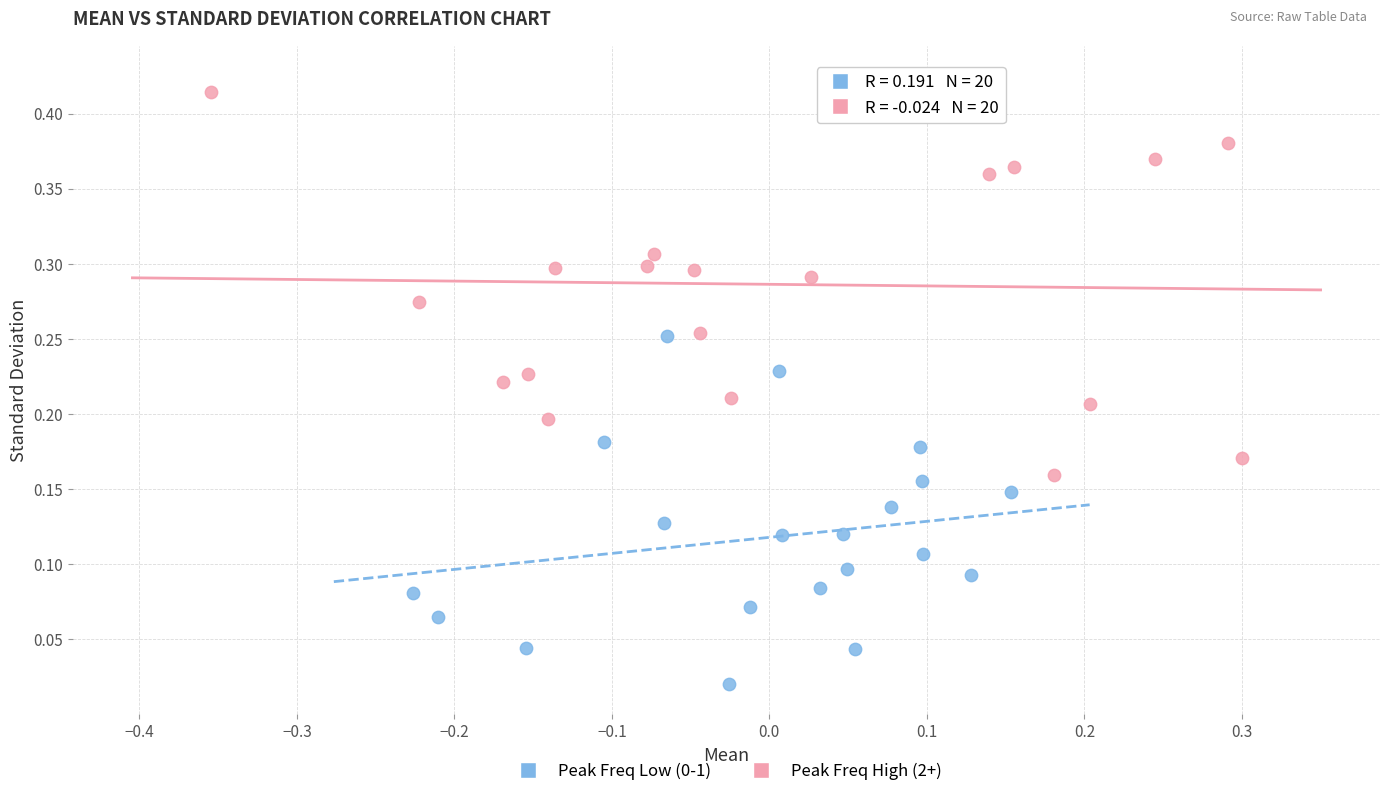

Which series reaches the maximum Y coordinate?

Peak Freq High (2+)